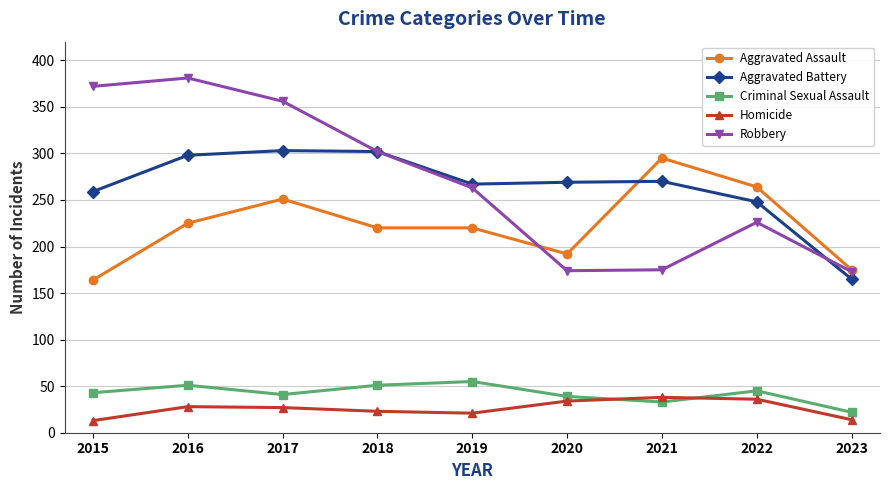

How many values in the Homicide series are below 27?

4